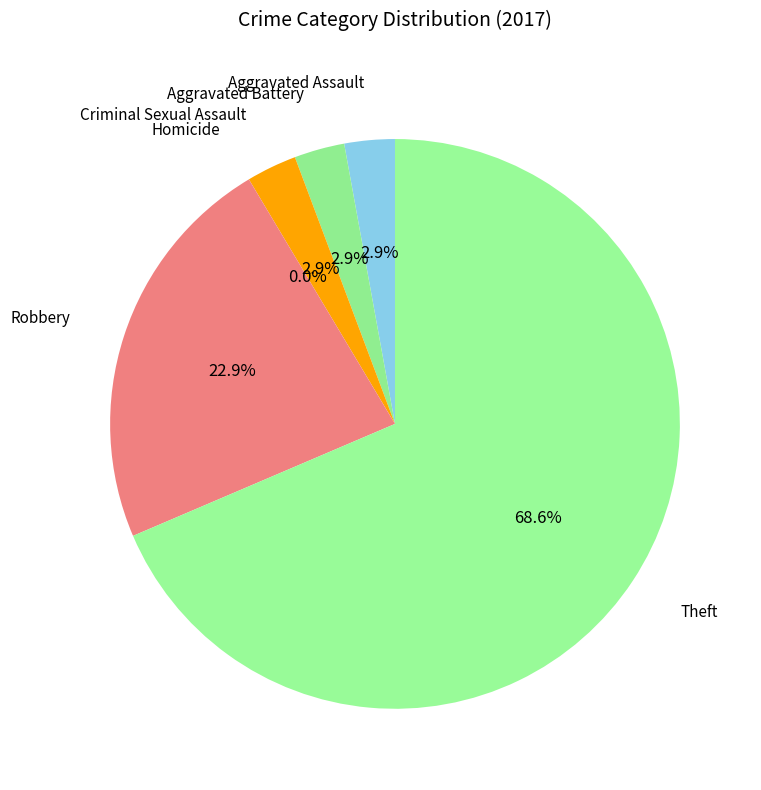

To the nearest percent, what is the combined percentage of Aggravated Assault and Homicide?

3%